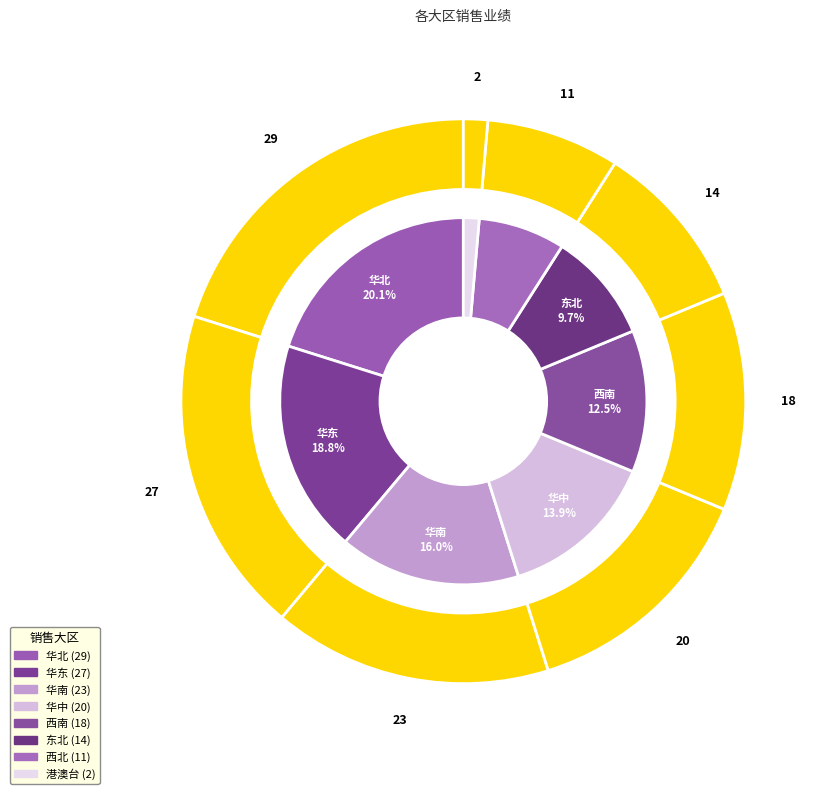

What percentage is the 华北 slice, to the nearest percent?

20%